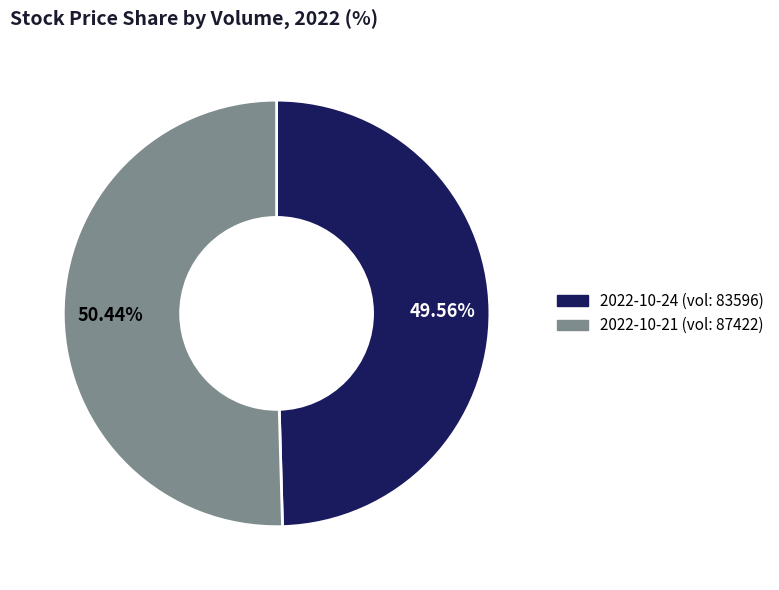

Is there any slice that represents more than half of the pie?

Yes